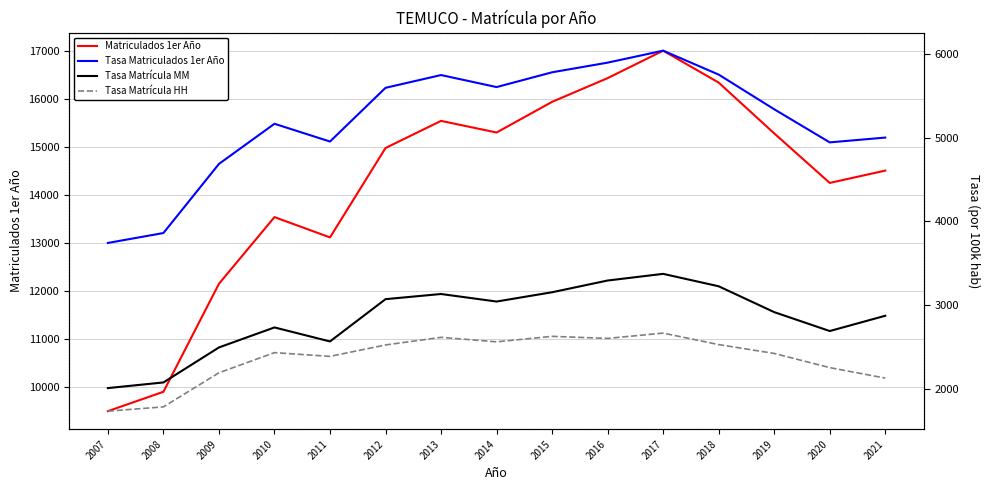

What is the greatest value displayed?

17002.0